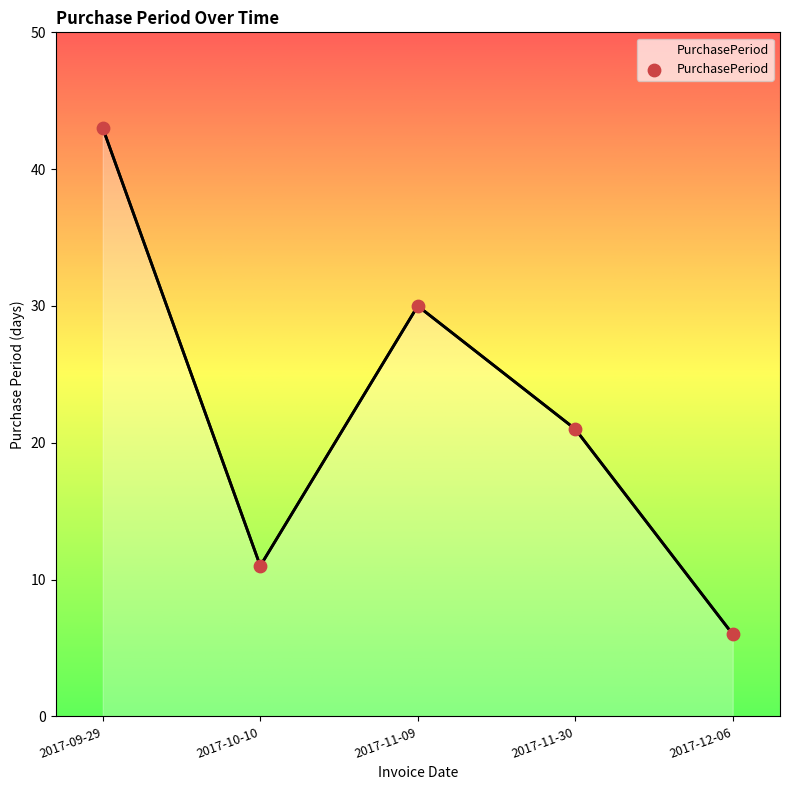

Between 2017-12-06 and 2017-09-29, which is larger?

2017-09-29